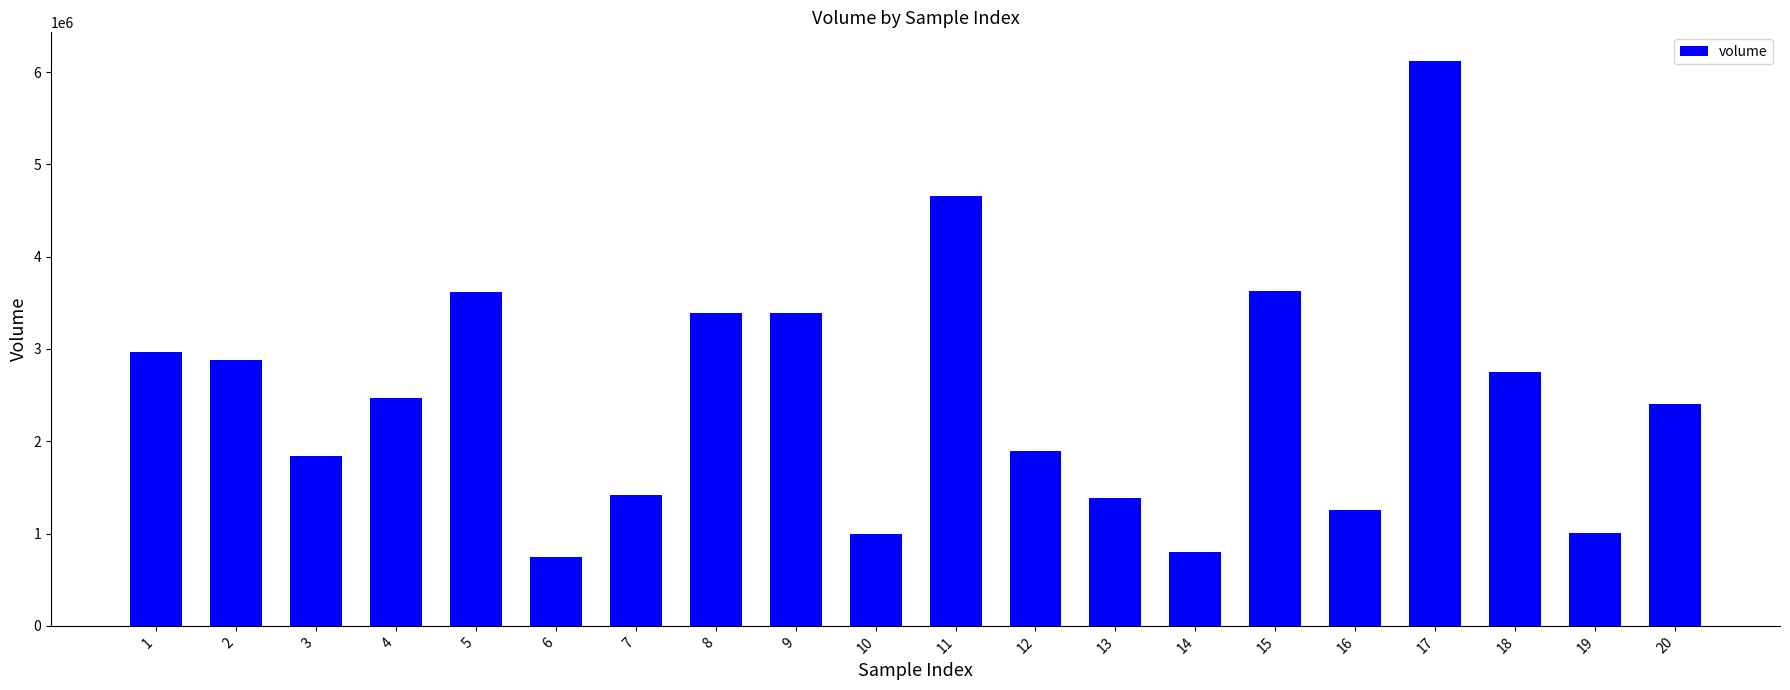

Are the bars grouped side by side (vs. stacked)?

No